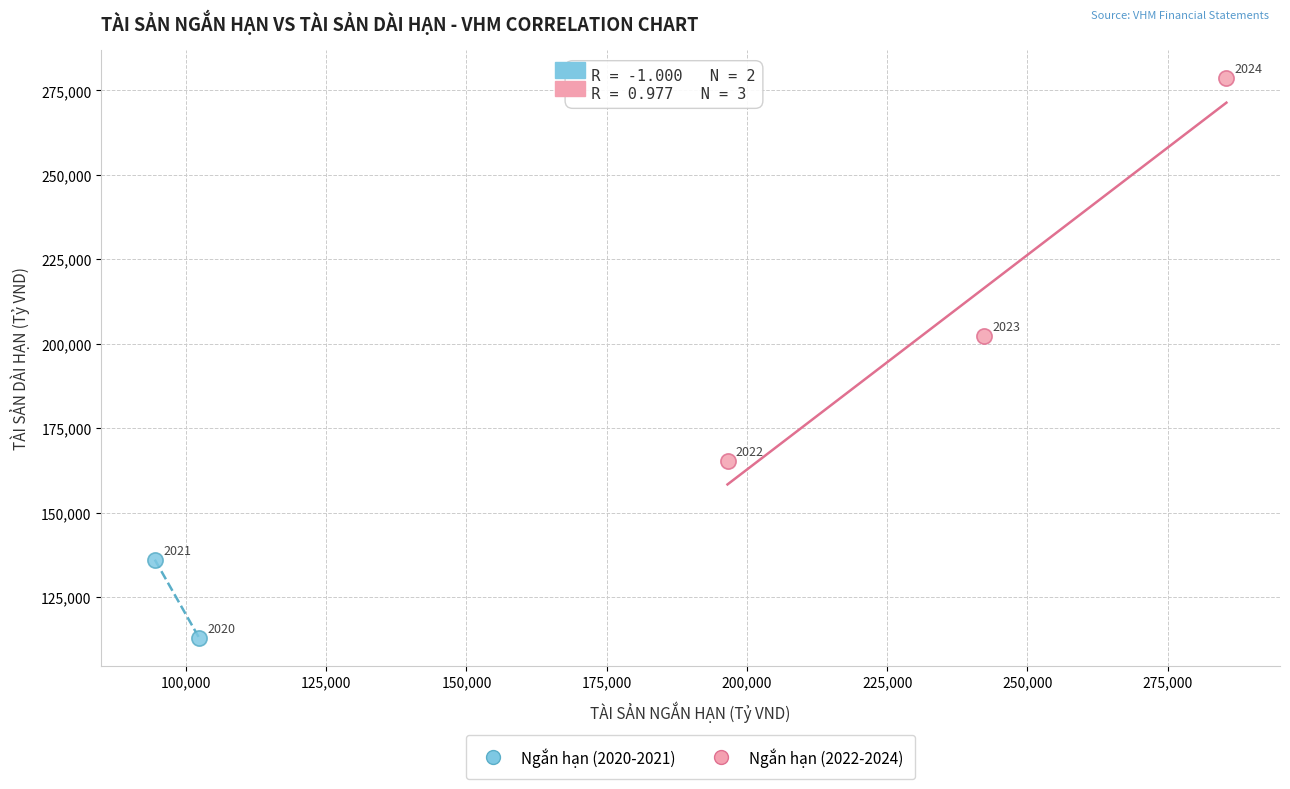

What are all the series names shown in the legend?

Ngắn hạn (2020-2021), Ngắn hạn (2022-2024)